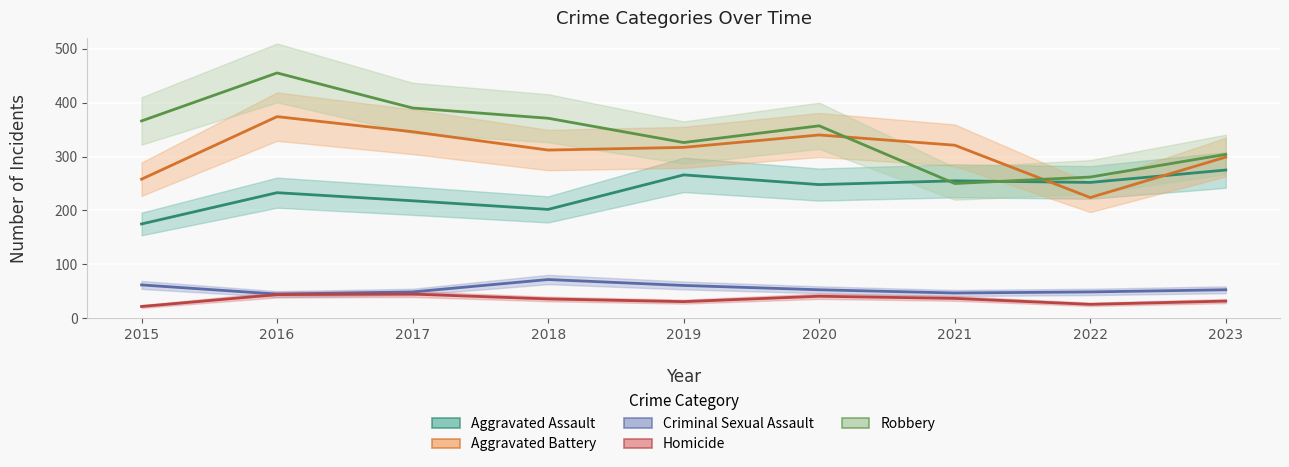

Which series has the widest spread of values?

Robbery